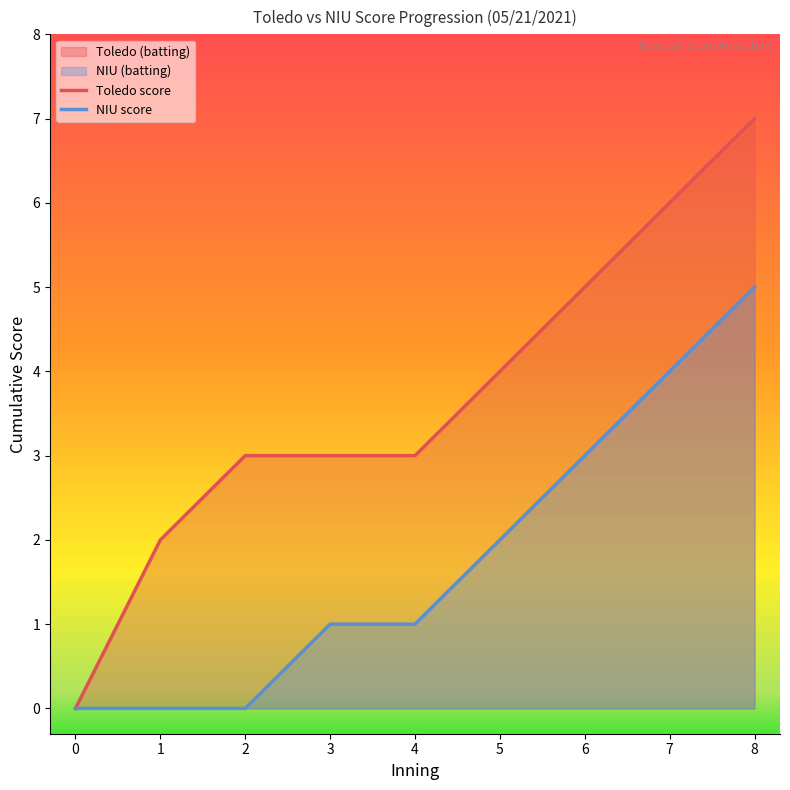

At which label is top_score_by_inning closest to 3?

2